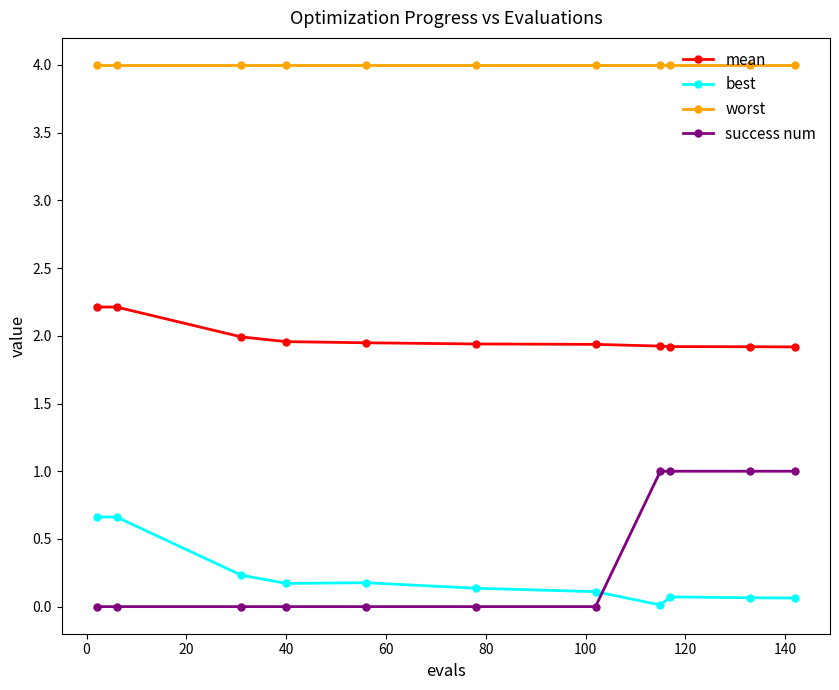

Which series has the largest total across all categories?

worst